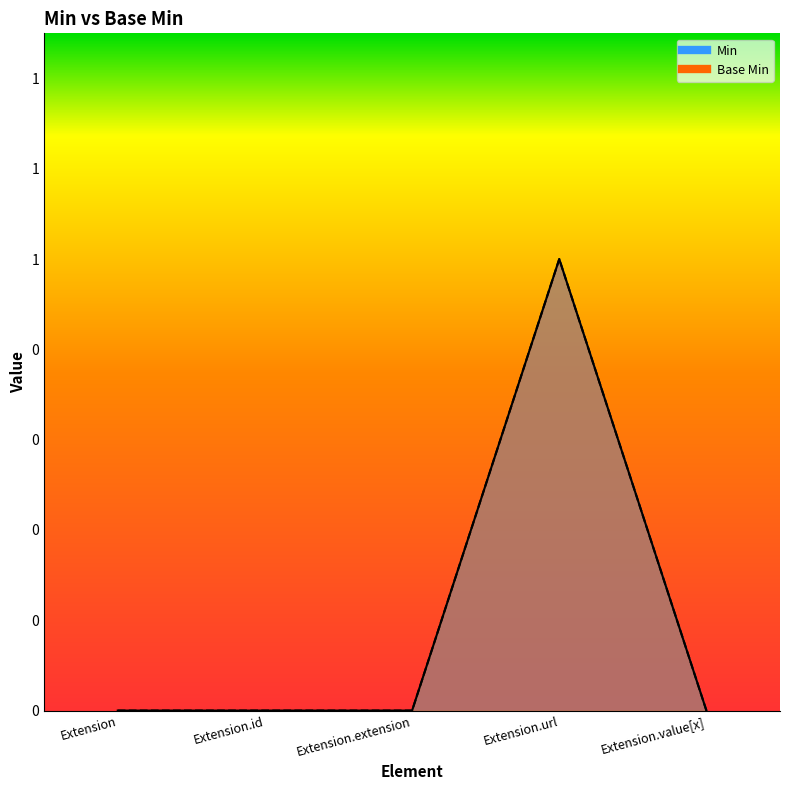

What is the label of the 1st point from the right?

Extension.value[x]